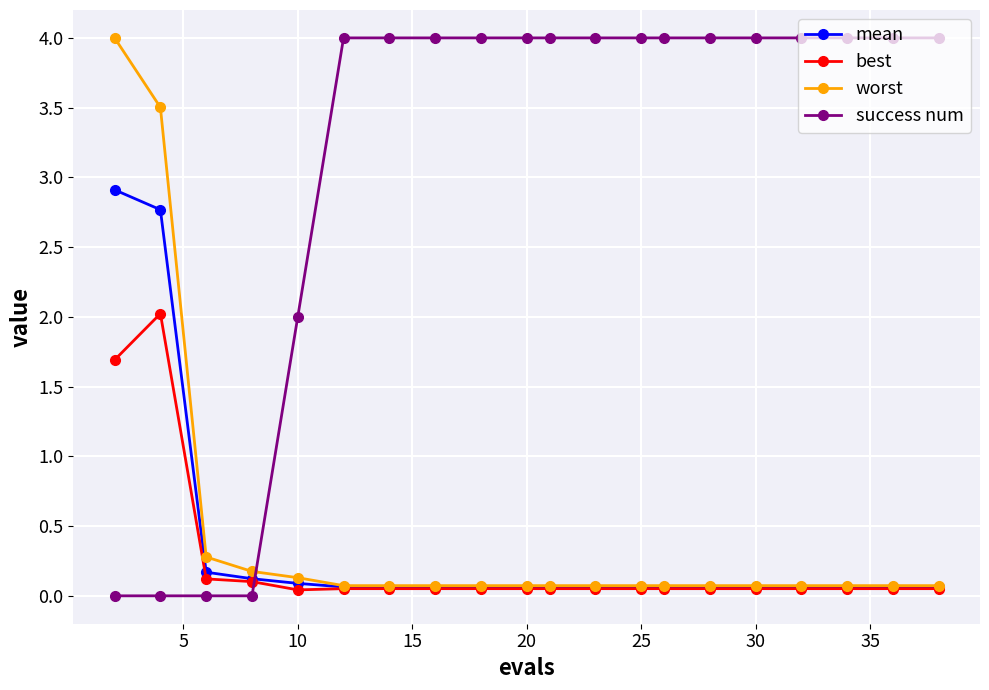

What are all the series names shown in the legend?

mean, best, worst, success num